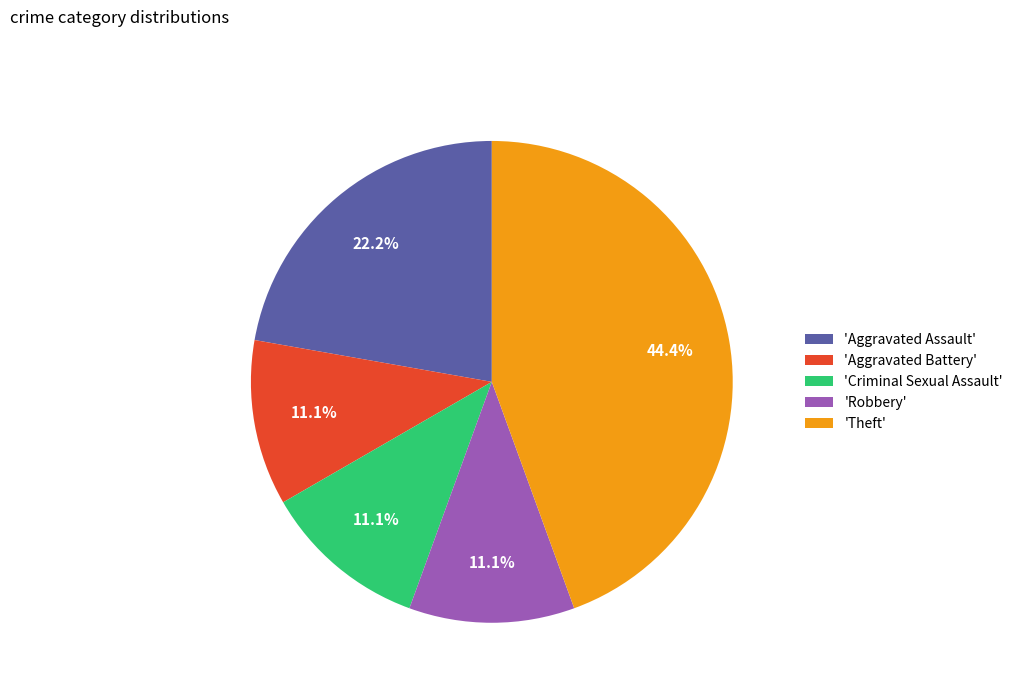

To the nearest percent, what is the difference between the largest and smallest slice percentages?

33%